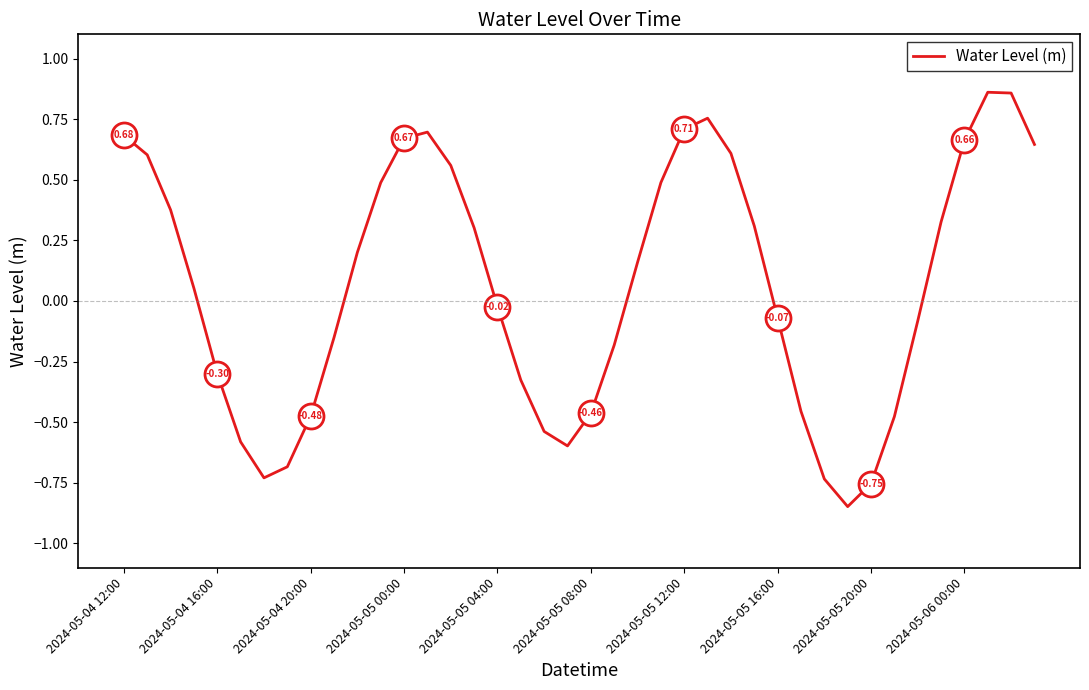

What is the difference between the maximum and minimum values?

1.7